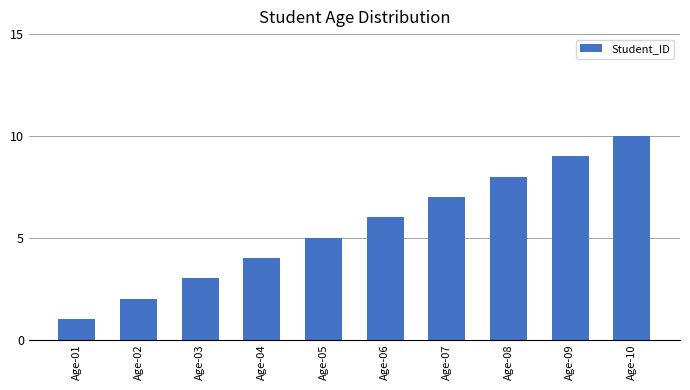

Which has a higher value, Age-06 or Age-04?

Age-06